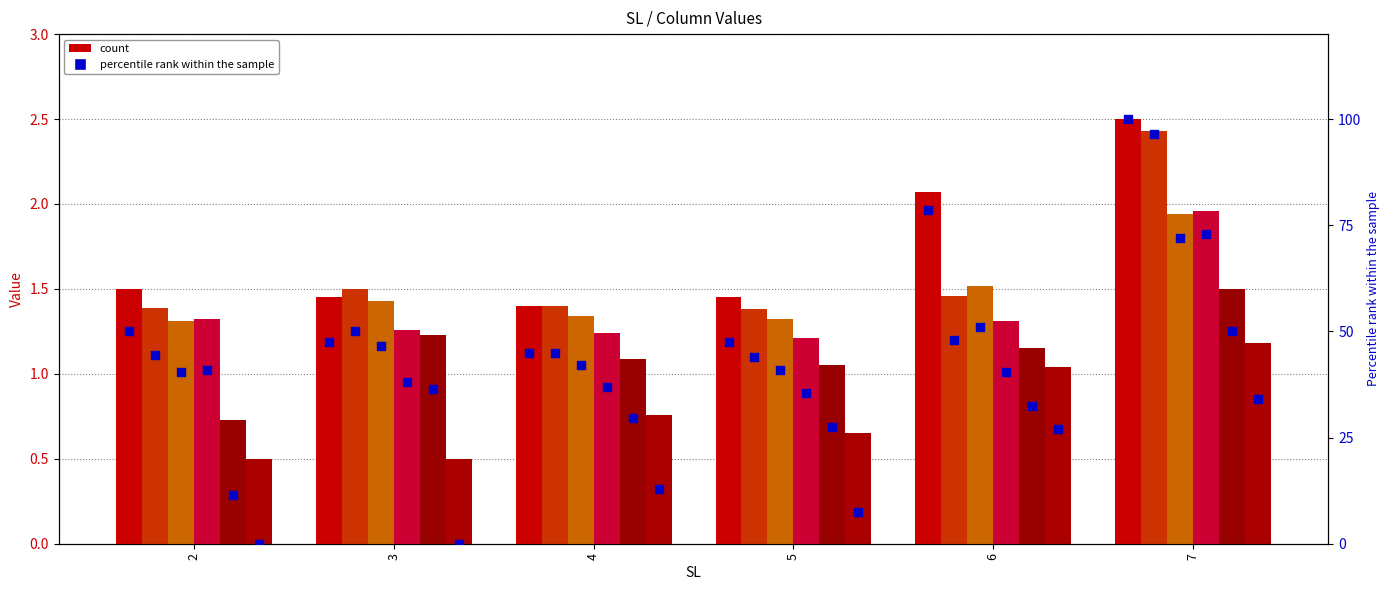

At how many categories does at least one series exceed 1?

6